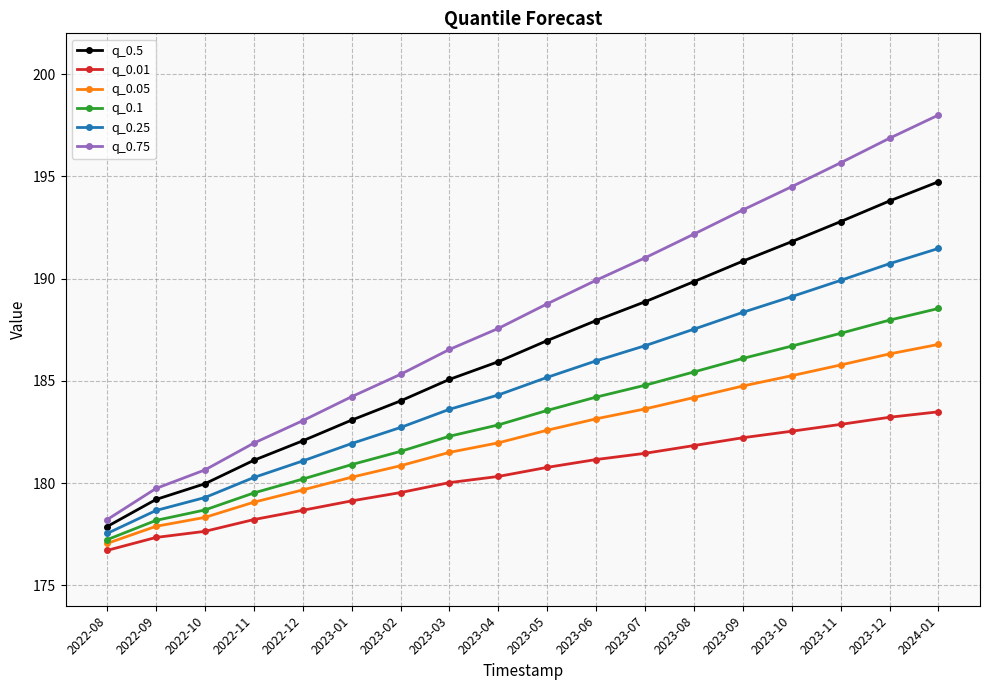

What is the difference between the maximum and minimum values in the q_0.1 series?

11.3